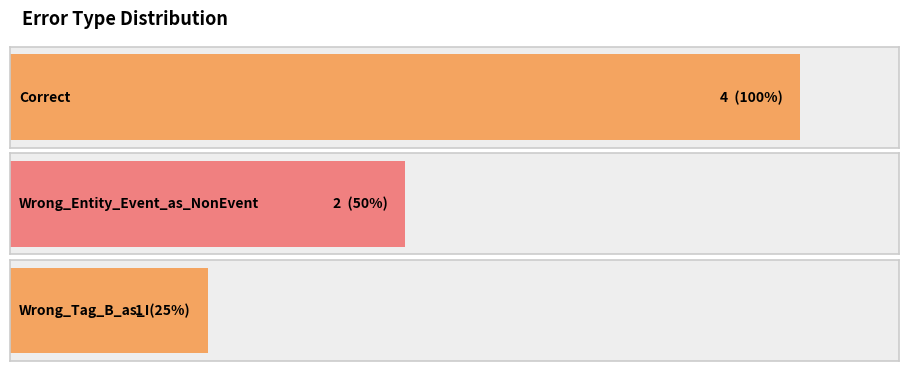

Is it true that the value at Wrong_Tag_B_as_I is 1?

False